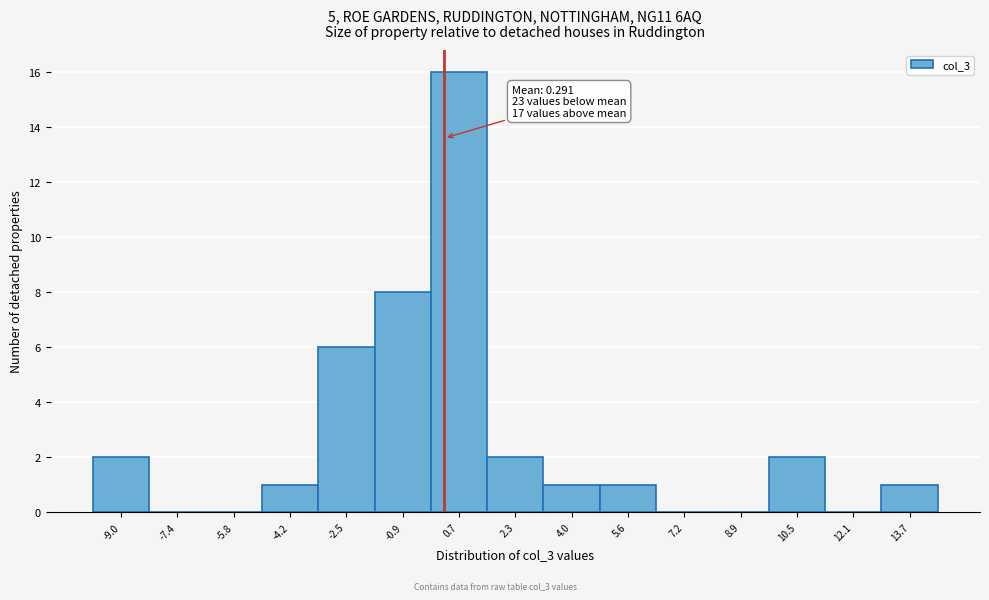

Over which range of the x-axis is the bar tallest?

0.0 to 1.6